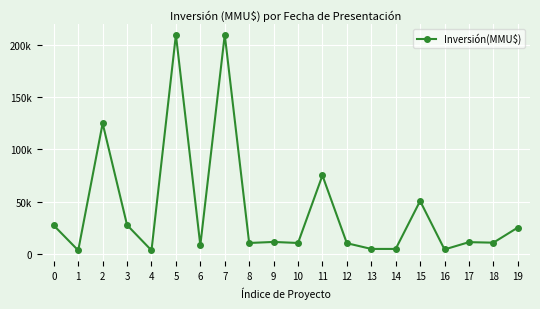

Is this an area chart (filled region under the line)?

No